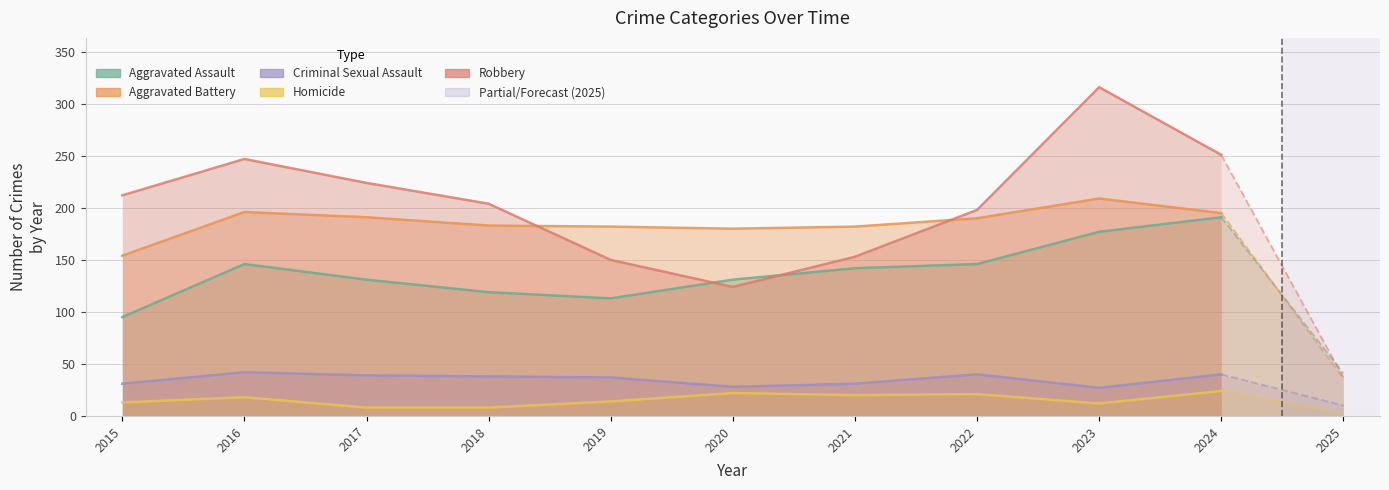

What is the value of the Aggravated Battery point at the 10th from the left?

195